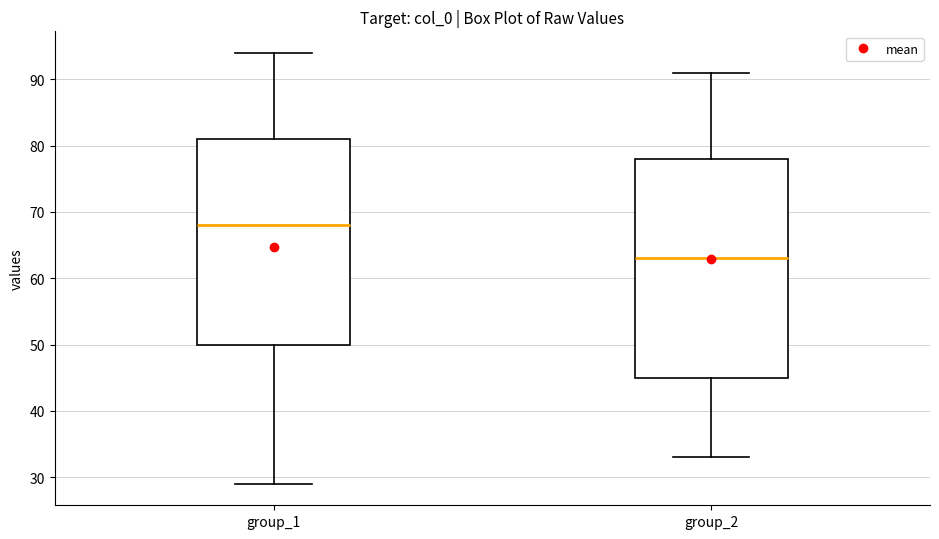

Where is the lower edge of the box for group_1 on the y-axis? The values are not printed on the chart, so give them approximately, as read against the axis.

50